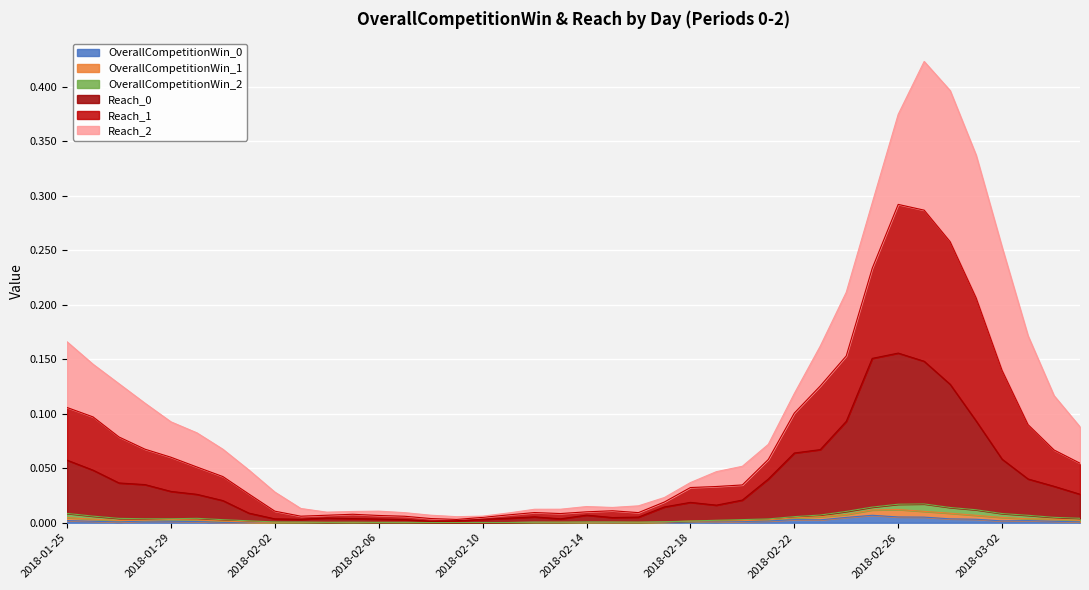

True or false: Reach_0 and OverallCompetitionWin_0 cross at least once.

False